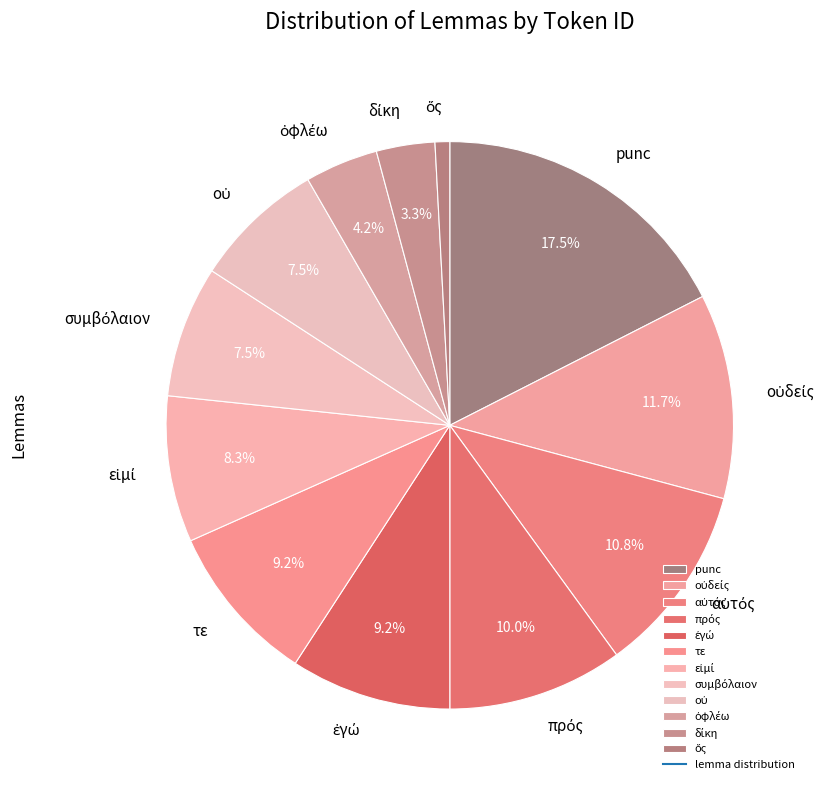

Which slice is the largest?

punc